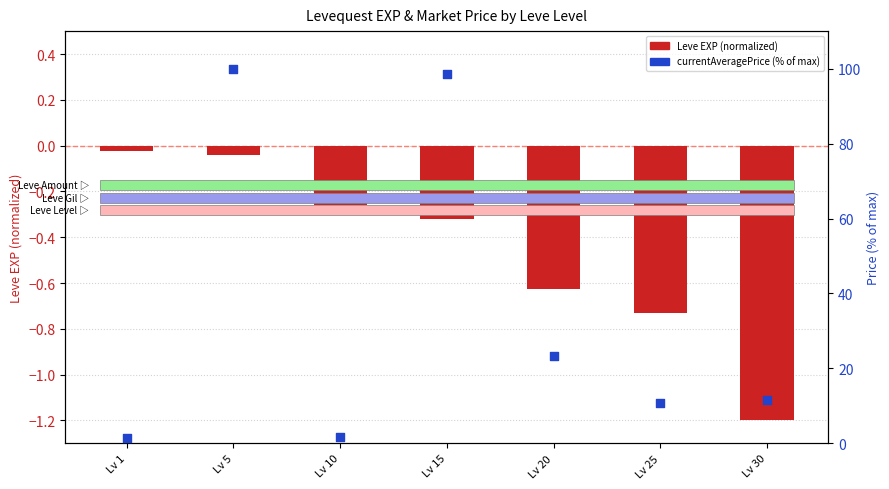

Which series has the largest total across all categories?

currentAveragePrice (% of max)